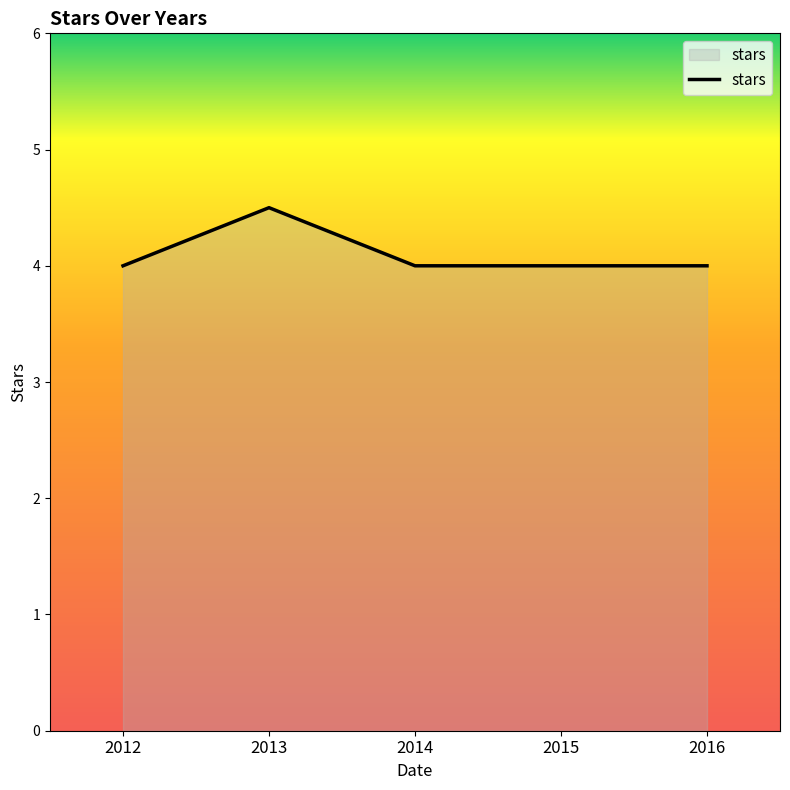

What is the greatest value displayed?

4.5